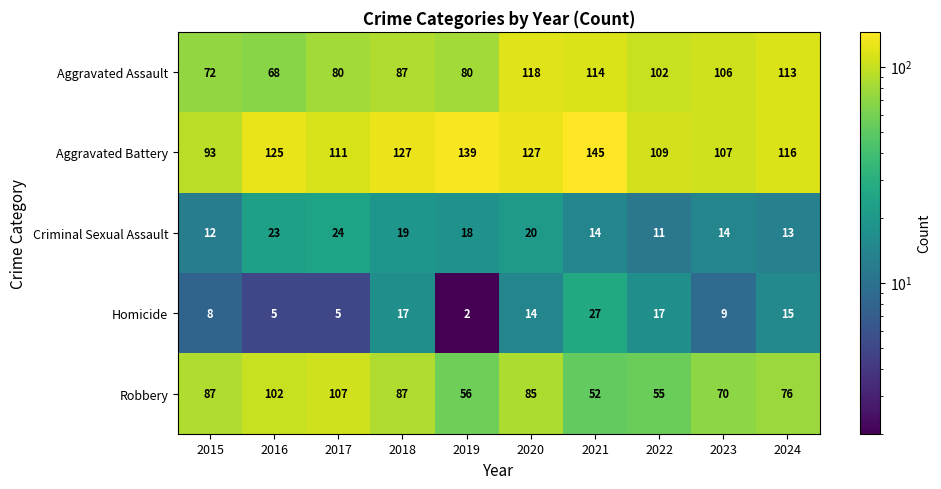

At how many categories does at least one series exceed 83?

10